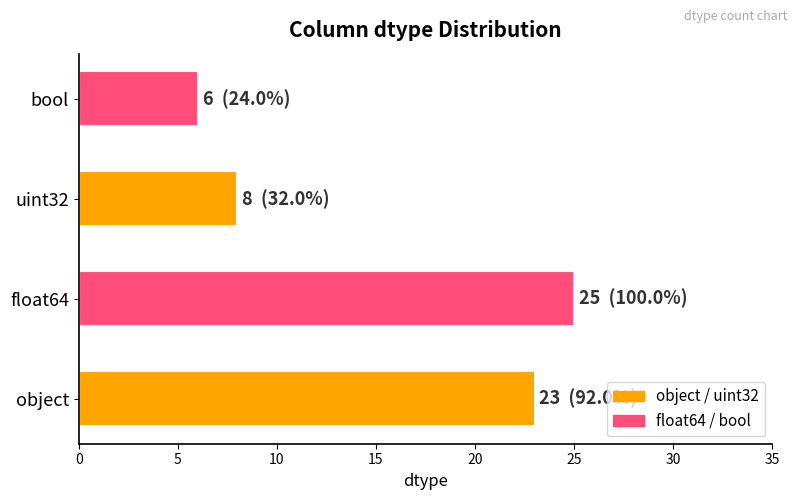

True or false: the data shows 1 at bool.

False